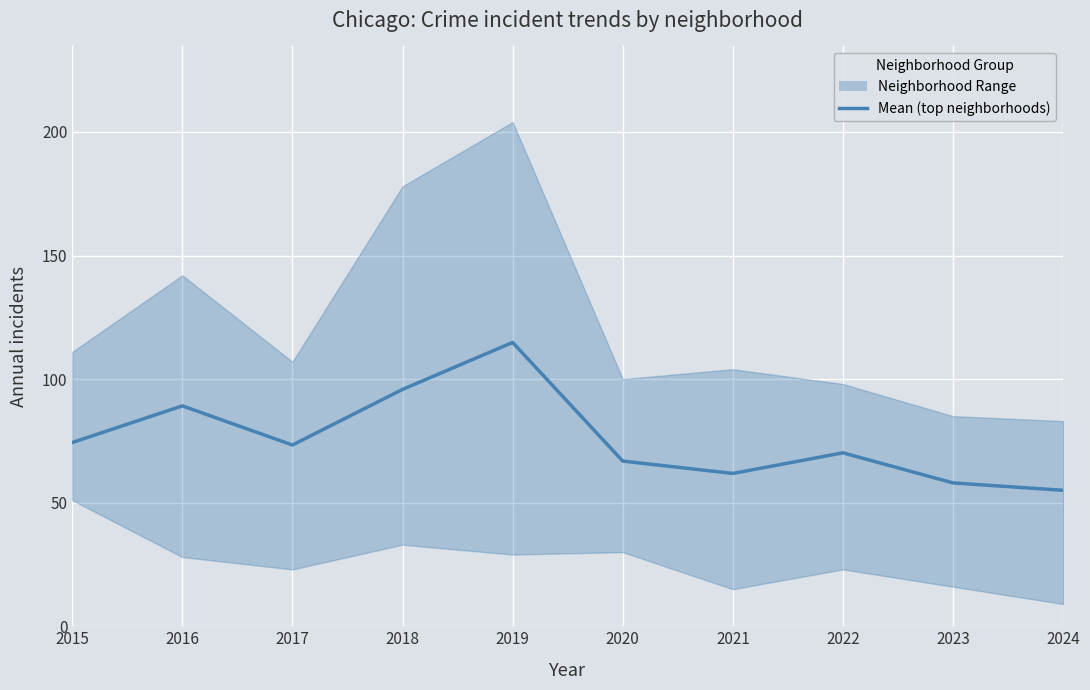

At which label does the data first exceed 73?

2015